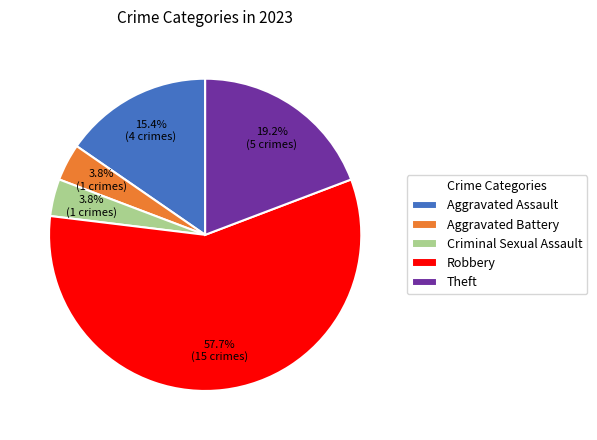

Combined, do Robbery and Aggravated Battery account for over 50%?

Yes